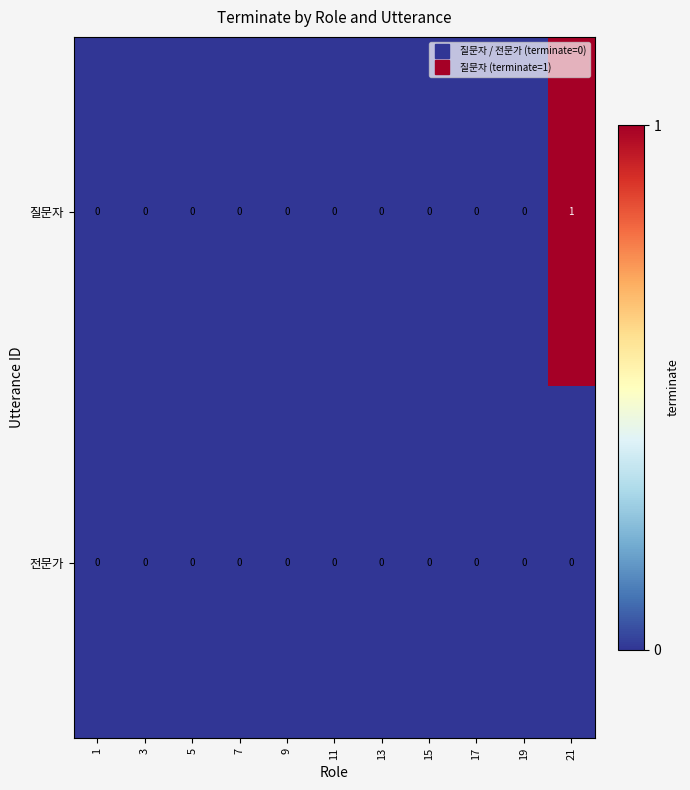

Count the 질문자 values in the range 0 to 1.

11